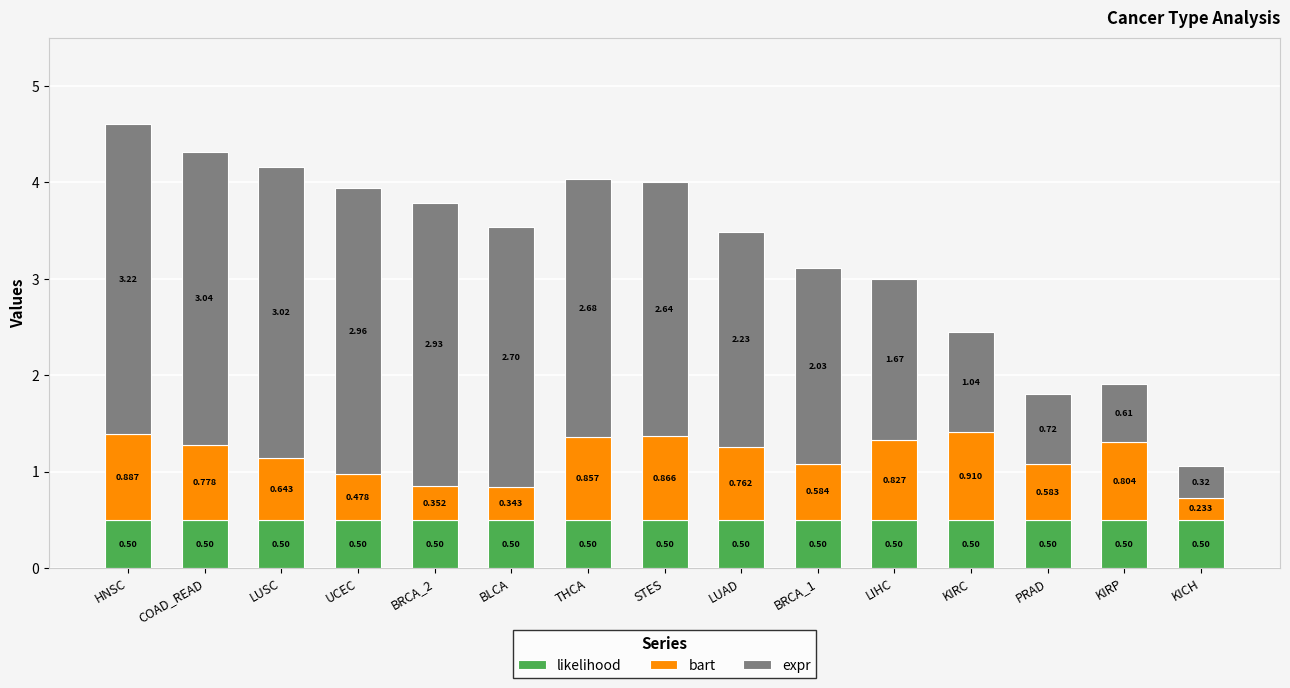

Are the bars horizontal?

No